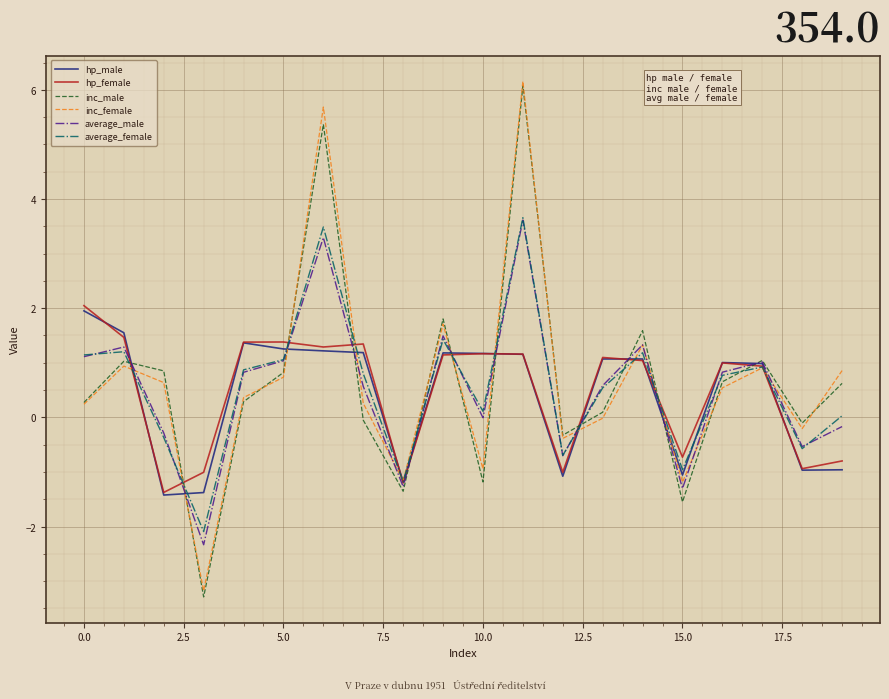

What is the minimum value for inc_male?

-3.3